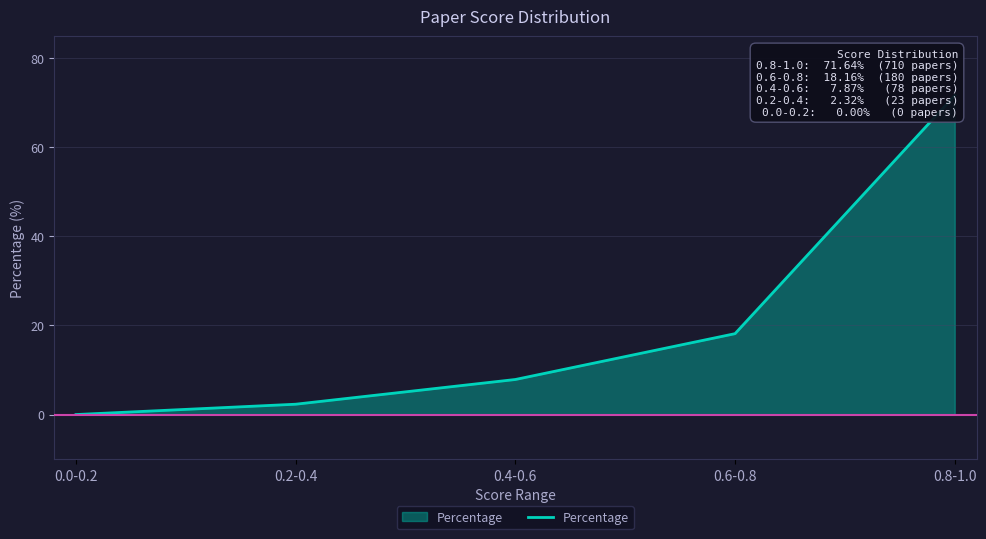

What is the greatest value displayed?

71.6